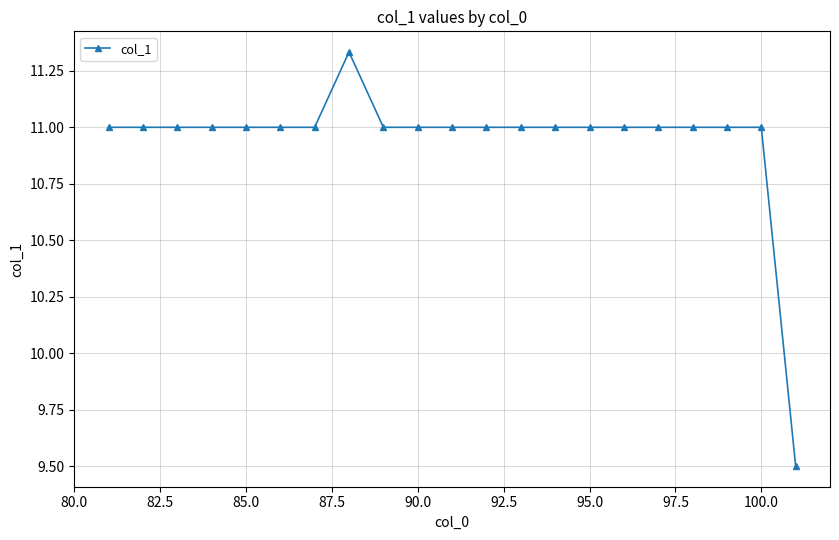

What is the sum of all values?

229.8